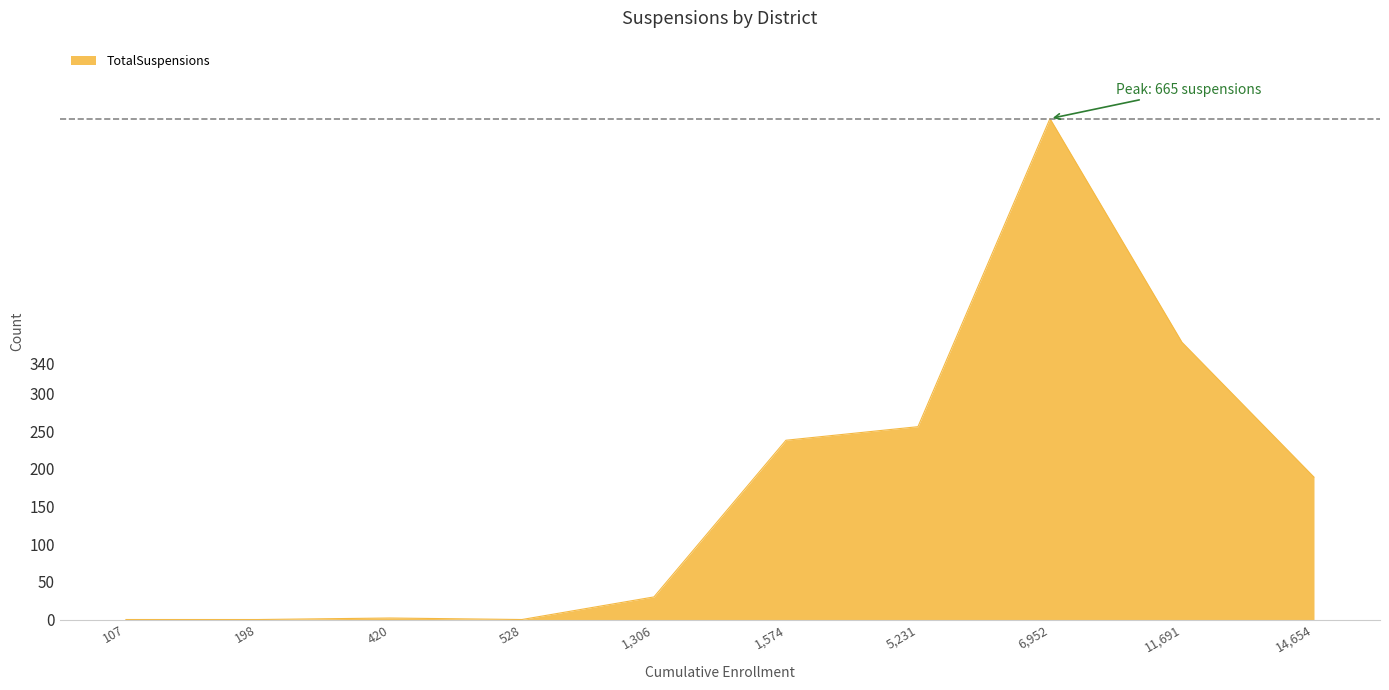

Which label corresponds to the largest value in the chart?

6,952